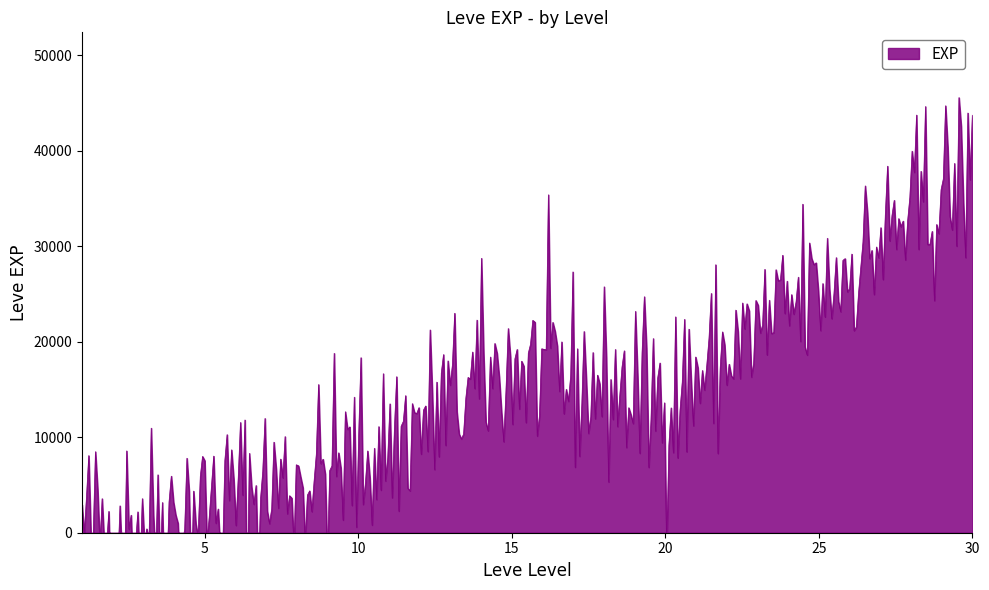

Which has a higher value, 20 or 20?

20